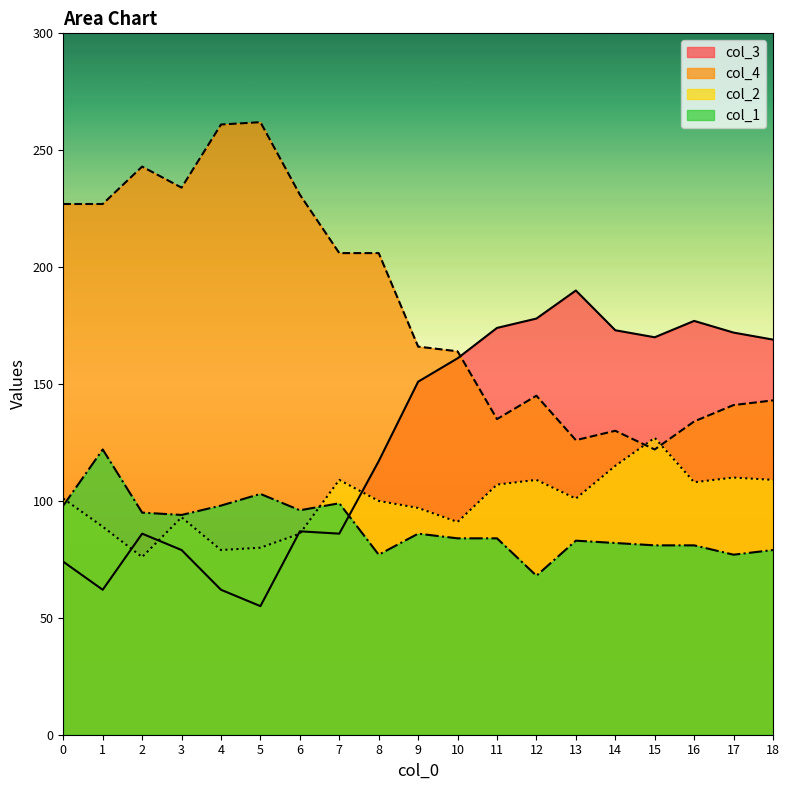

True or false: col_2 has more than 0 interior local peaks.

True